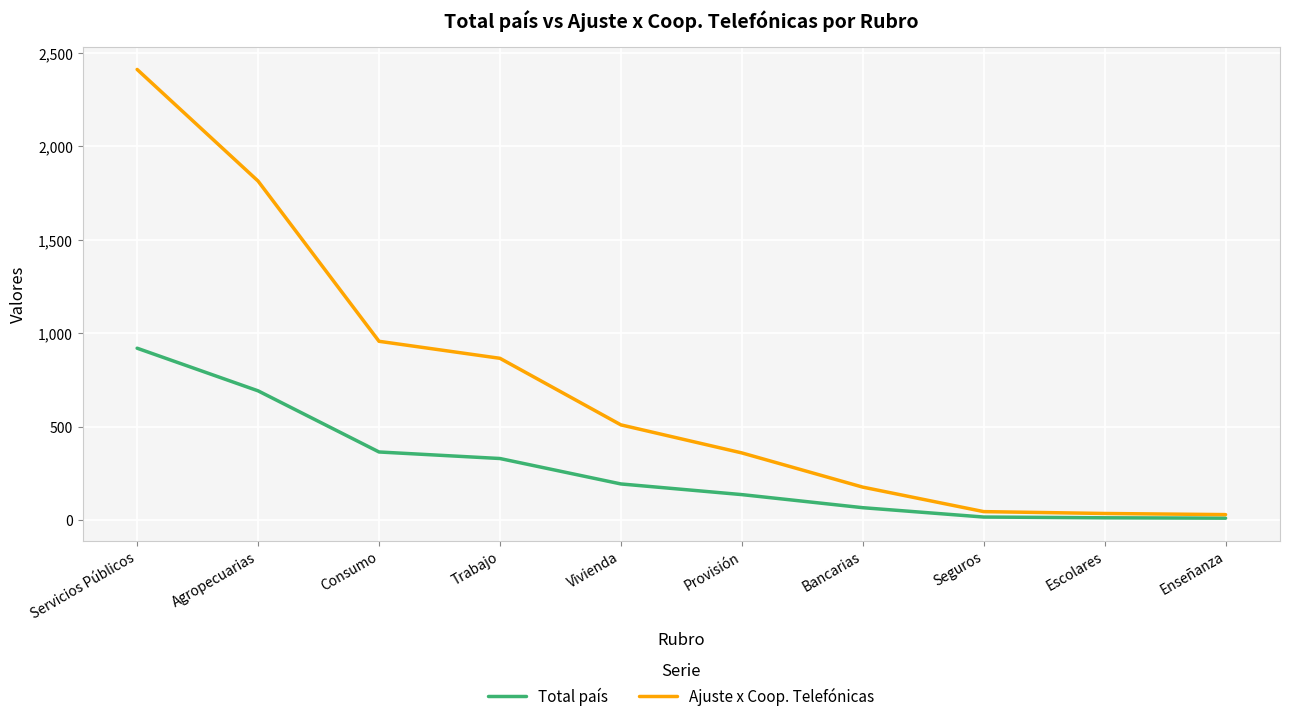

At which category is the sum across all series the highest?

Servicios Públicos